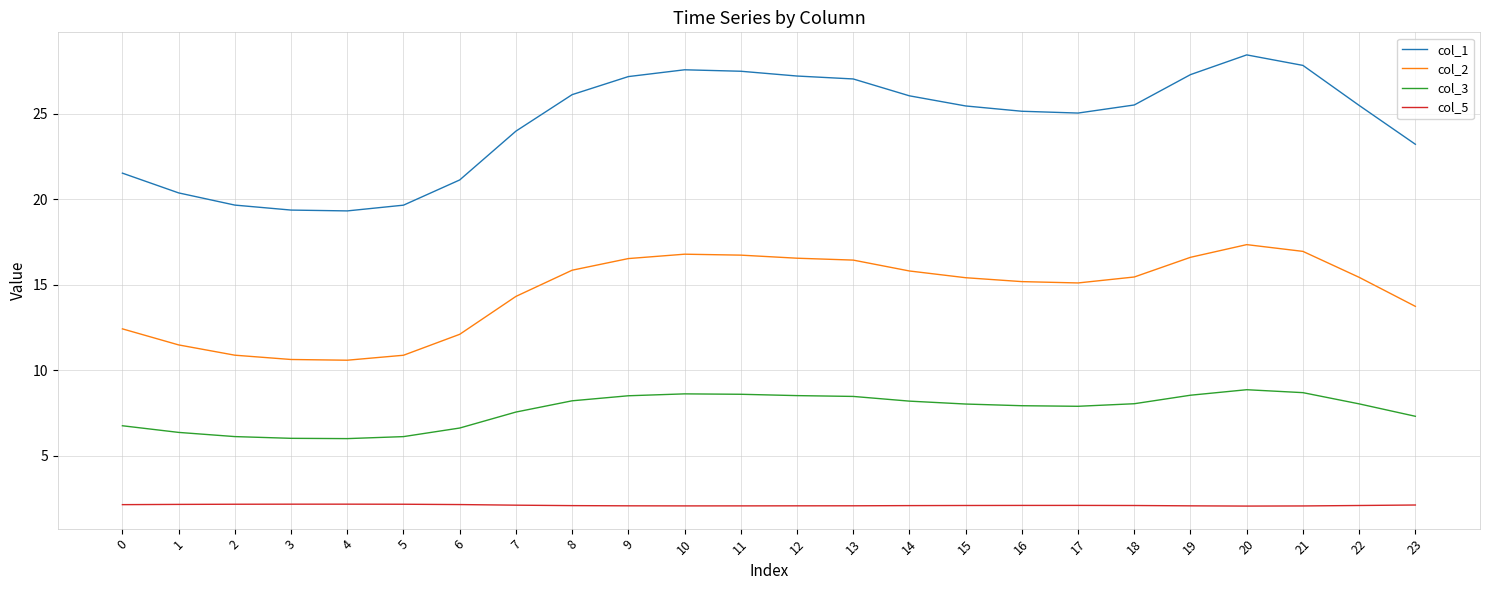

What is the sum of all col_1 values?

587.3